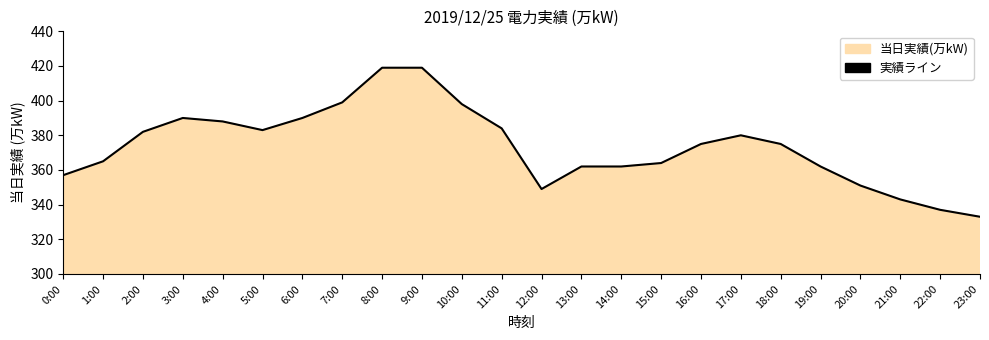

At which category does the data reach its first local peak?

3:00